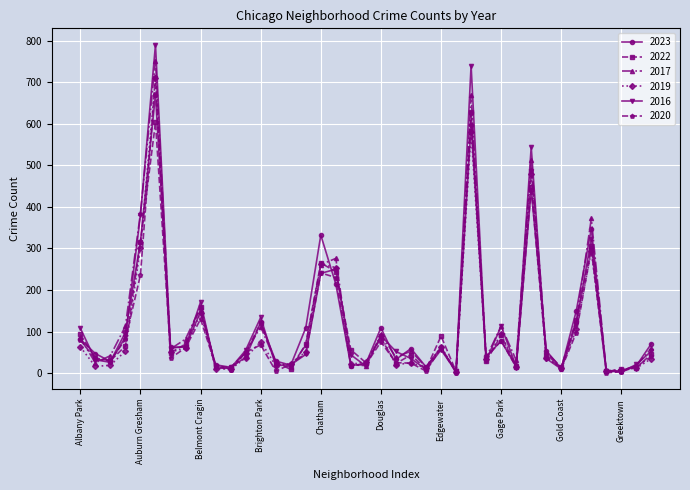

What is the maximum value shown in the chart?

790